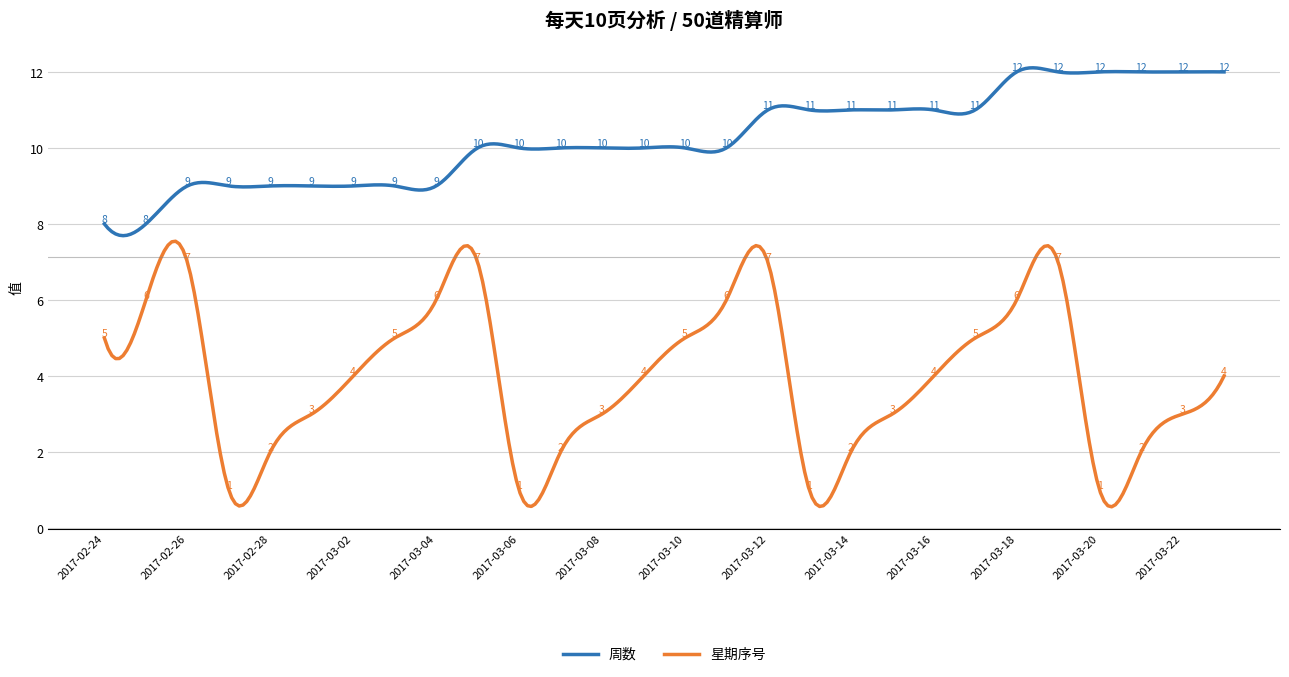

What is the sum of all 星期序号 values?

1189.4